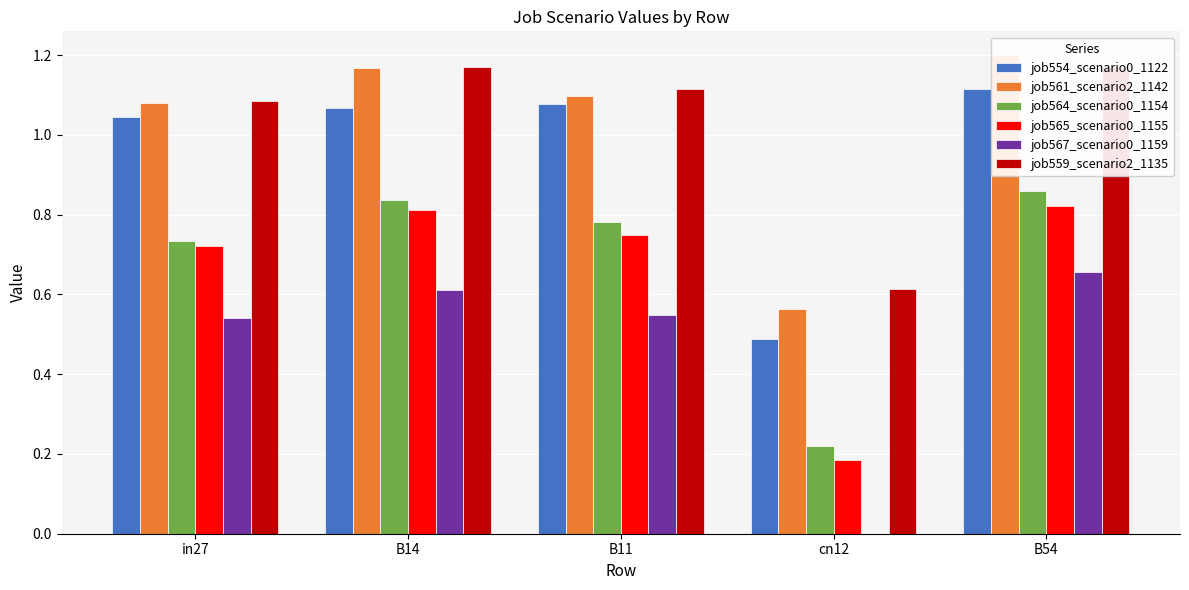

What is the sum of all job565_scenario0_1155 values?

3.3